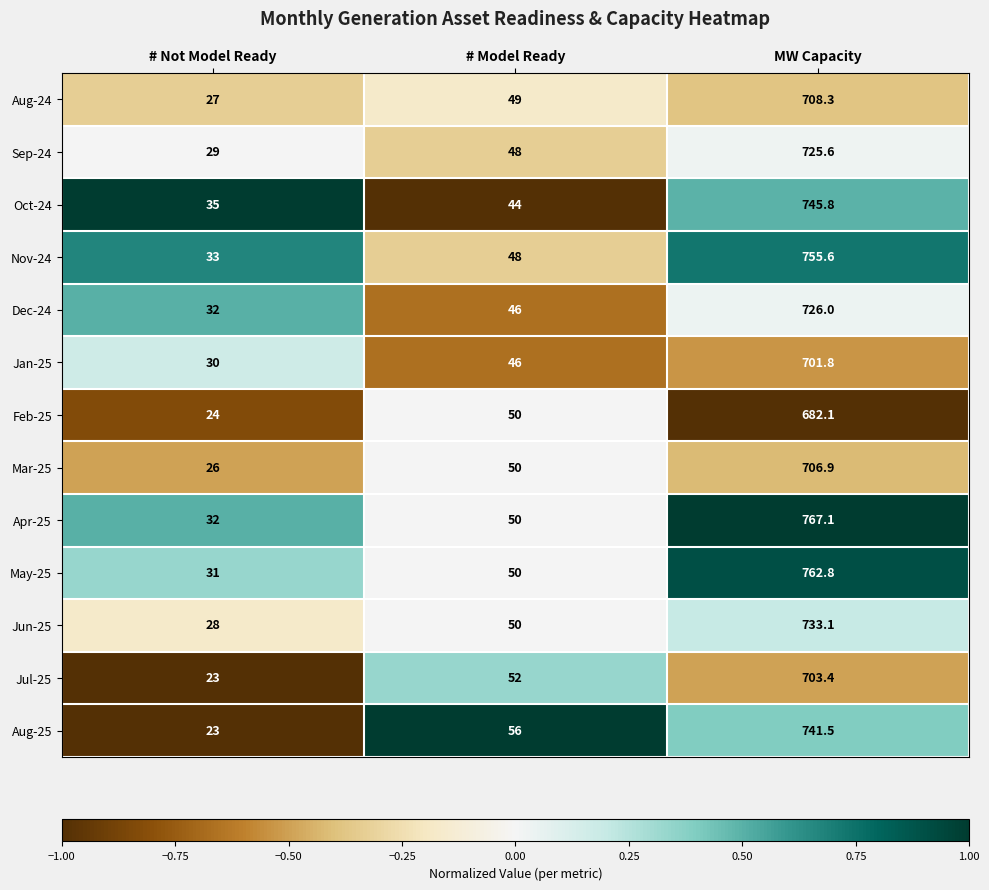

How many values in the Apr-25 series are below 50?

1